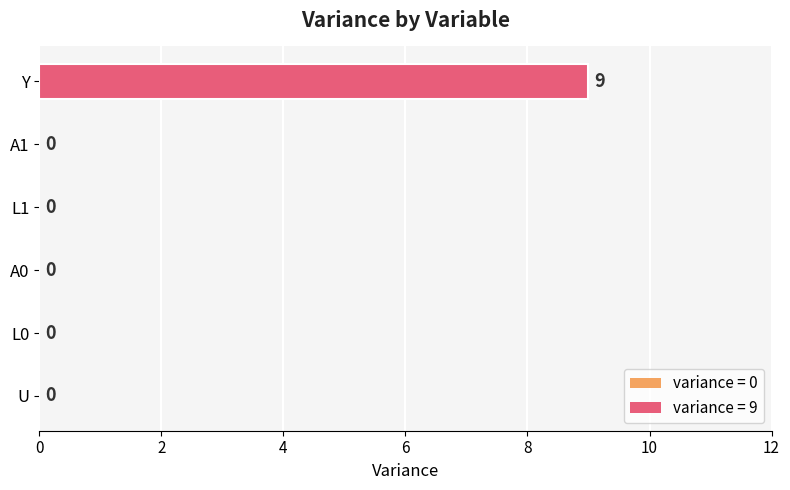

What is the change in value from A0 to Y?

+9